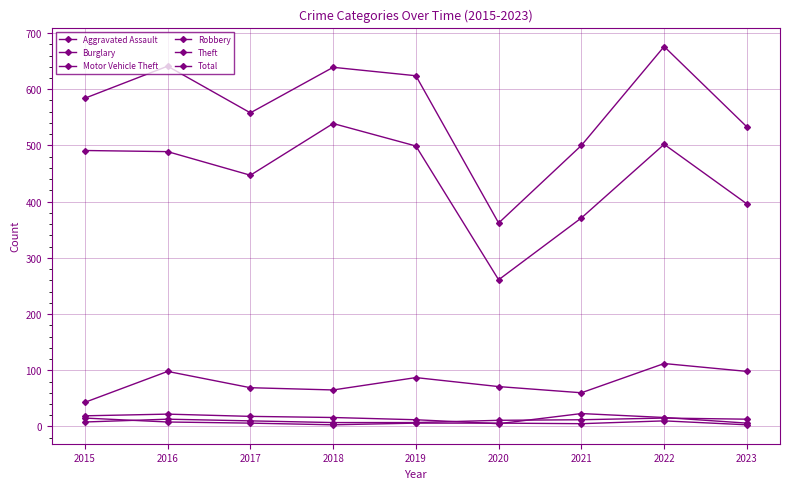

Count the number of data series in this chart.

6